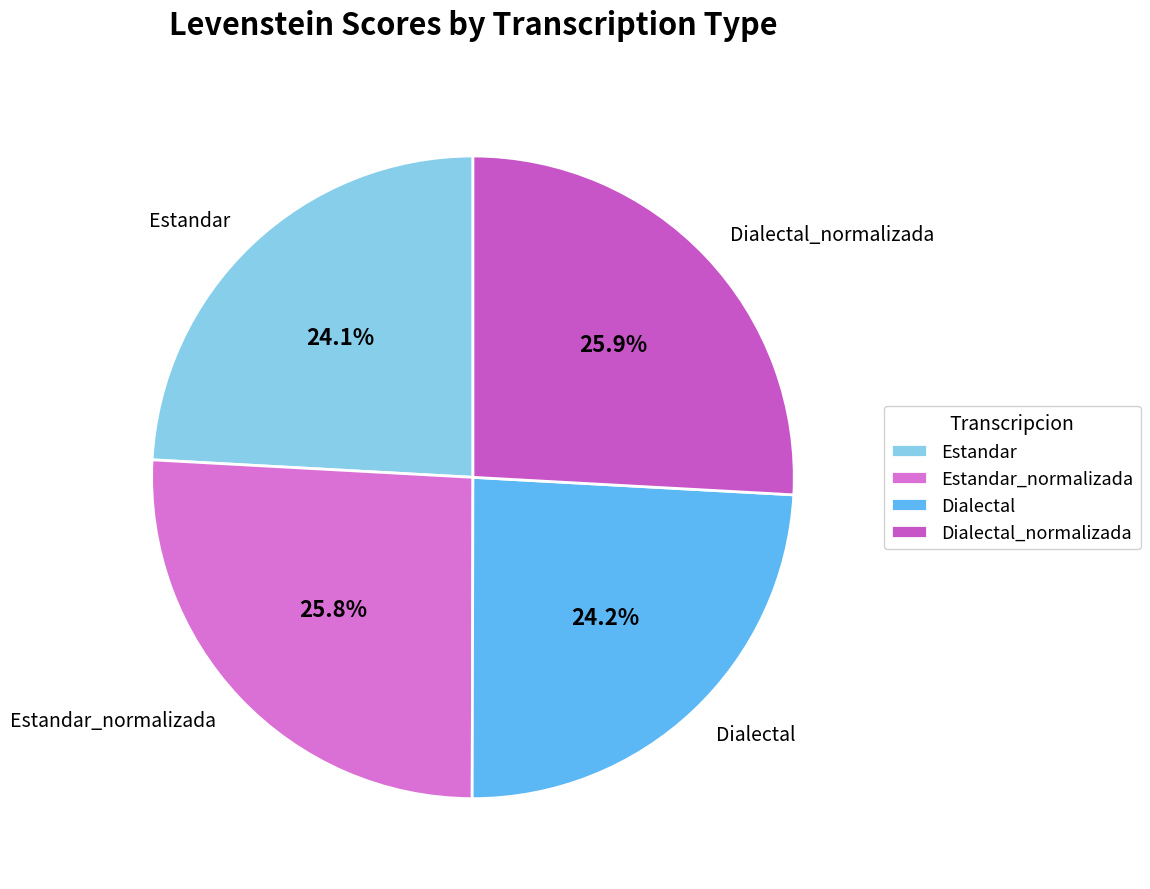

To the nearest percent, what percentage of the pie is Dialectal_normalizada?

26%